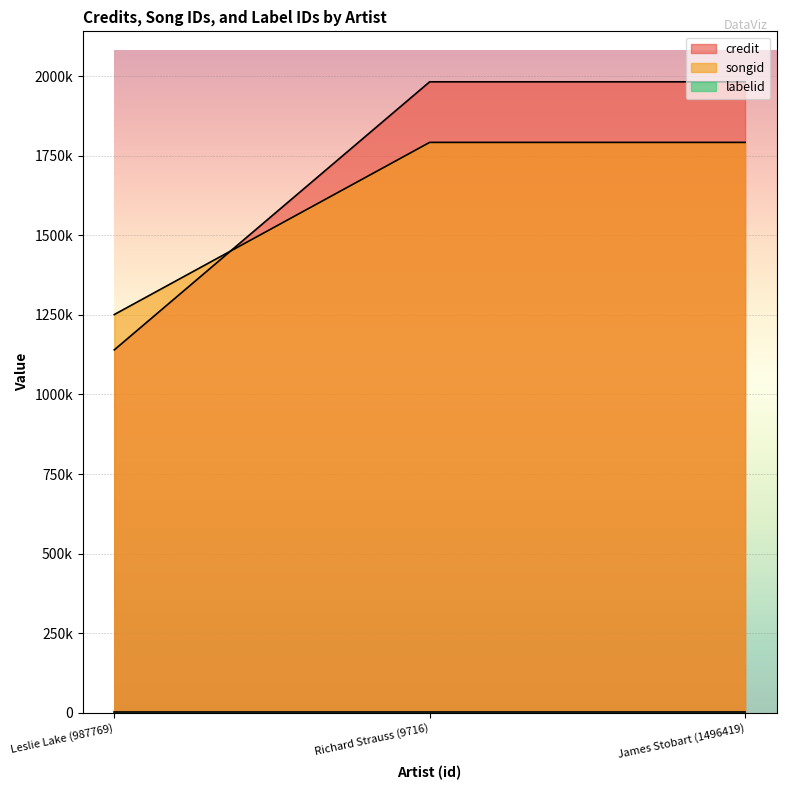

Where is credit nearest to the value 1561190?

Leslie Lake (987769)